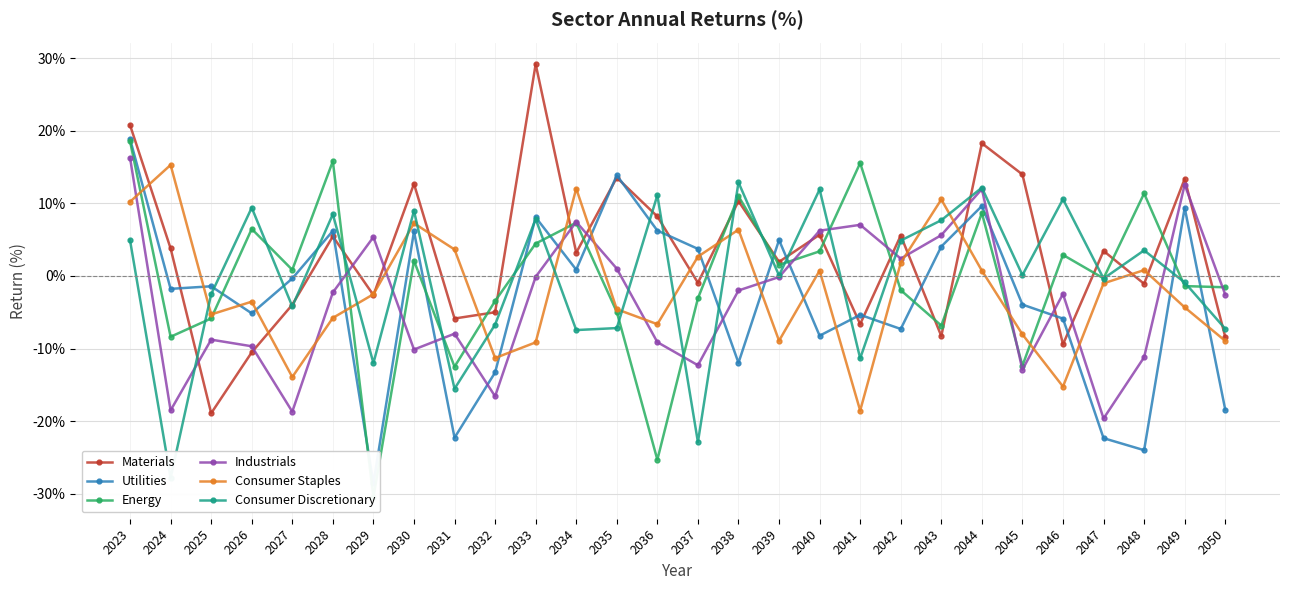

List the series in order of their peak value, lowest first.

Consumer Discretionary, Consumer Staples, Industrials, Energy, Utilities, Materials